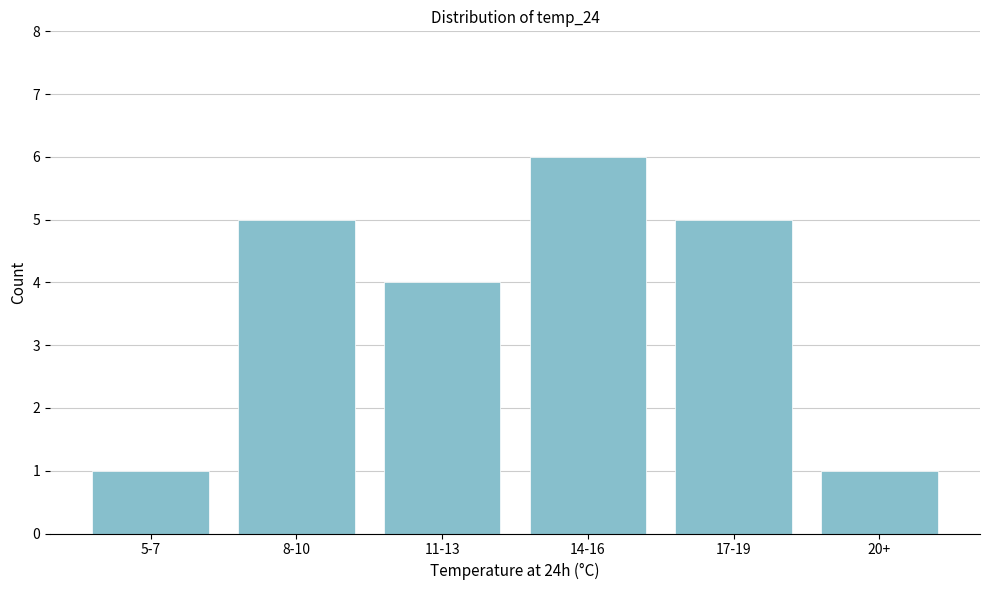

Reading left to right, extract all data points from this chart.

5-7=1	8-10=5	11-13=4	14-16=6	17-19=5	20+=1